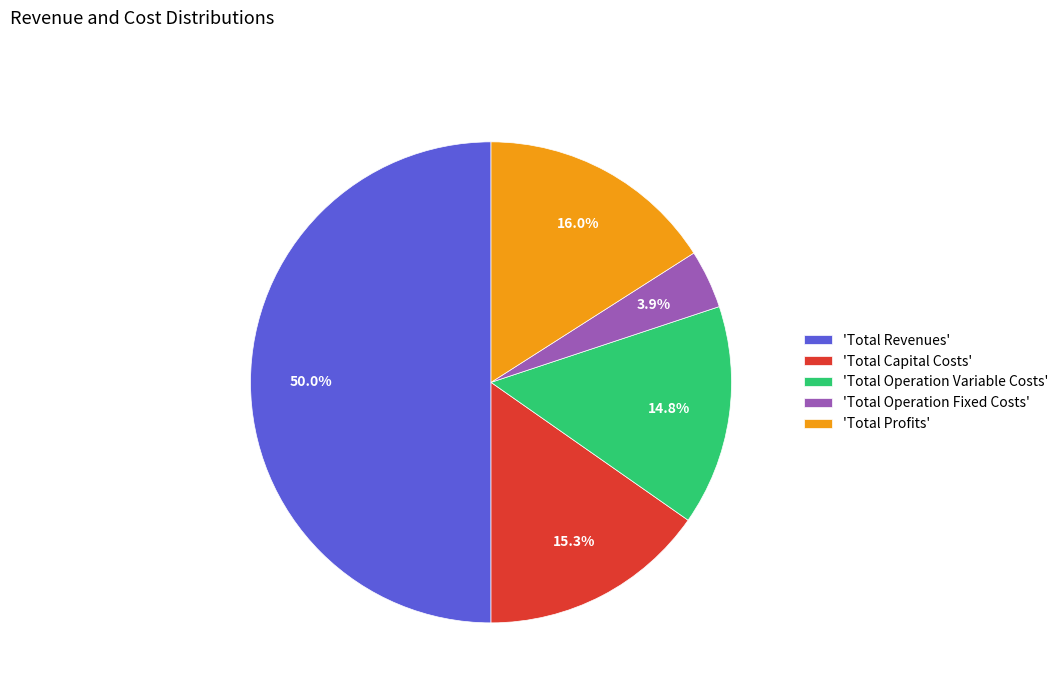

Is the sum of 'Total Revenues' and 'Total Operation Fixed Costs' greater than half?

Yes